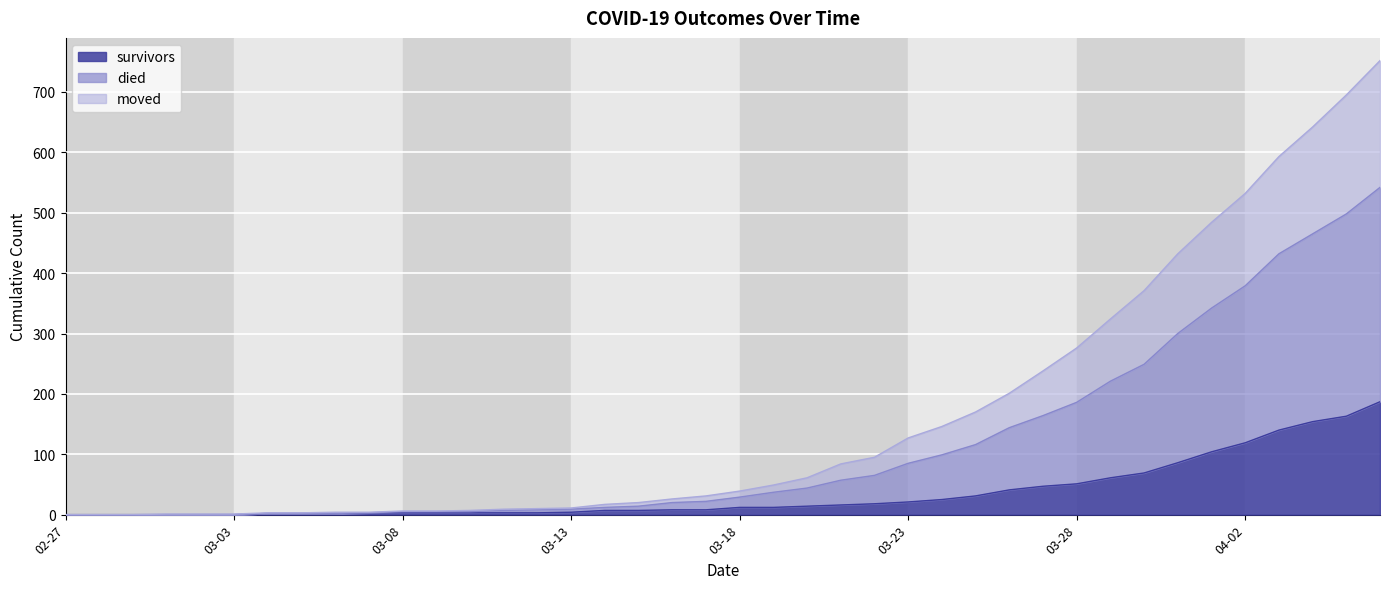

How many series are shown in this chart?

3